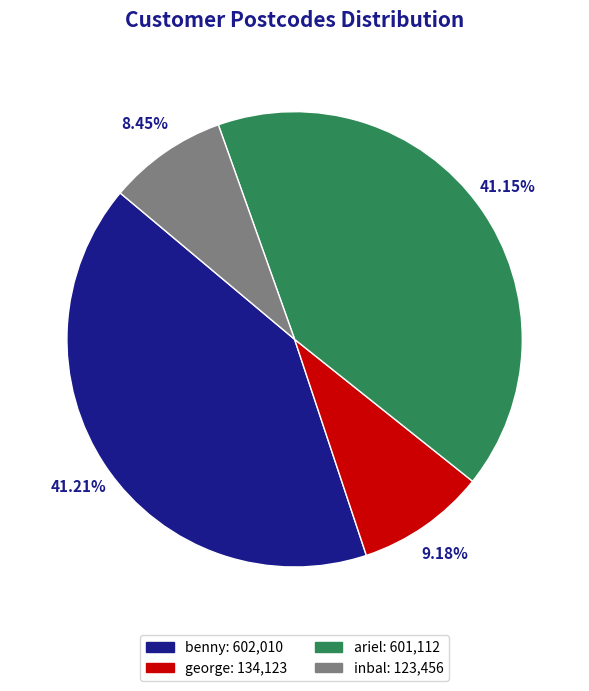

Is it true that benny is 31% of the pie?

False